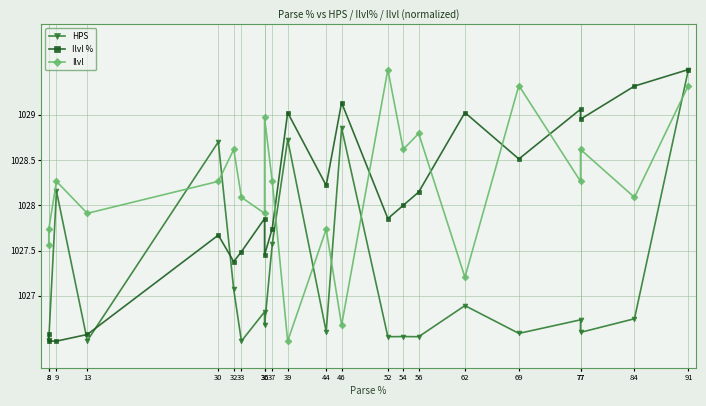

What is the value of the HPS point at the 18th from the left?

1026.6